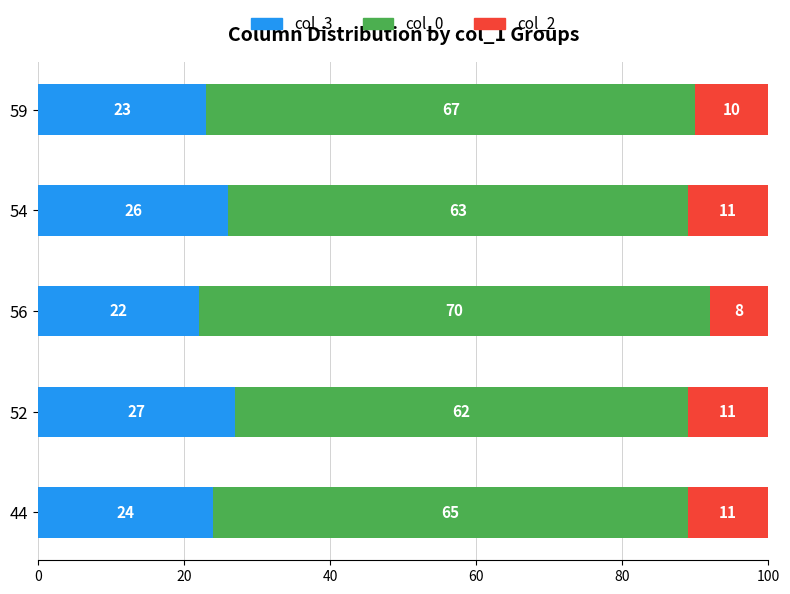

What is the total value across all series at 54?

100